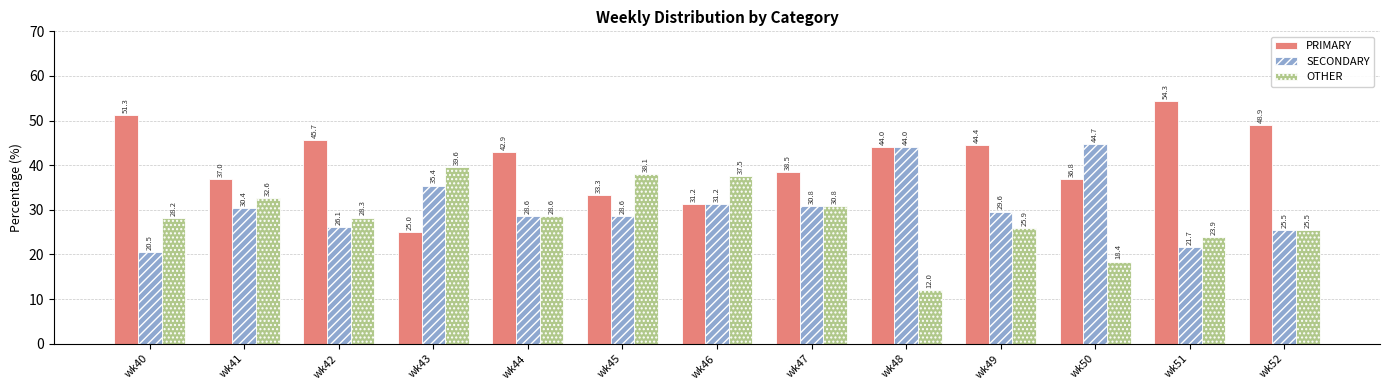

List the series in order of their peak value, lowest first.

OTHER, SECONDARY, PRIMARY